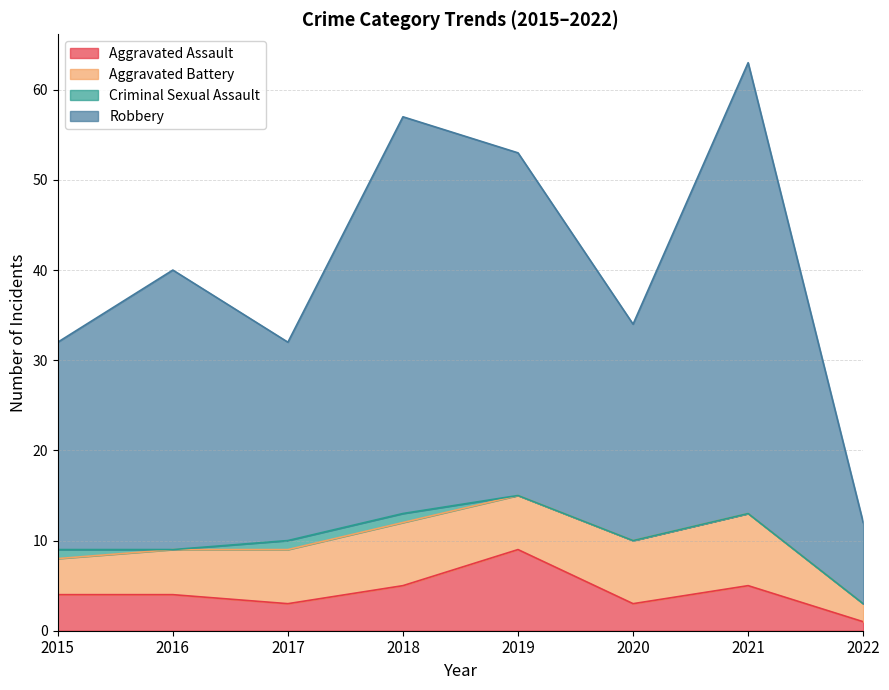

True or false: Aggravated Assault has a value of 3 at 2018.

False